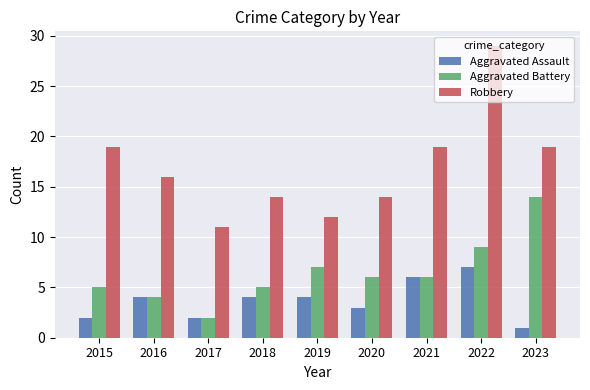

List the series in order of their peak value, lowest first.

Aggravated Assault, Aggravated Battery, Robbery